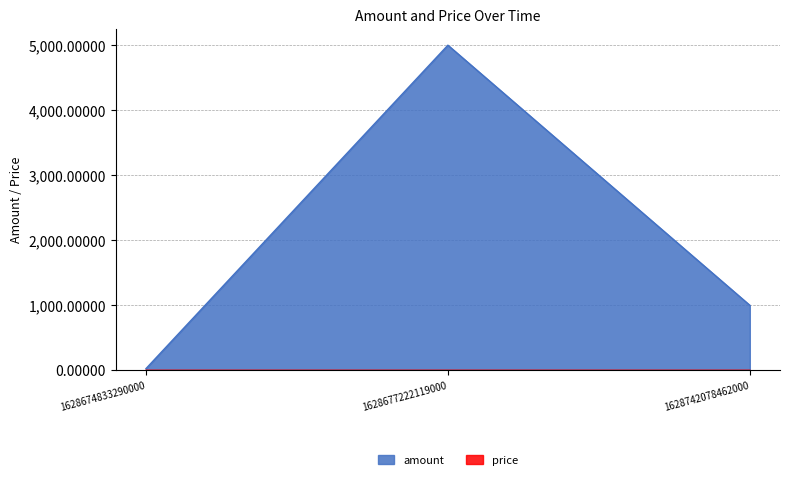

Reading left to right, what are all the values shown in this chart?

amount: 1628674833290000=26.6	1628677222119000=5000.0	1628742078462000=1000.2
price: 1628674833290000=1.0	1628677222119000=1.0	1628742078462000=1.0